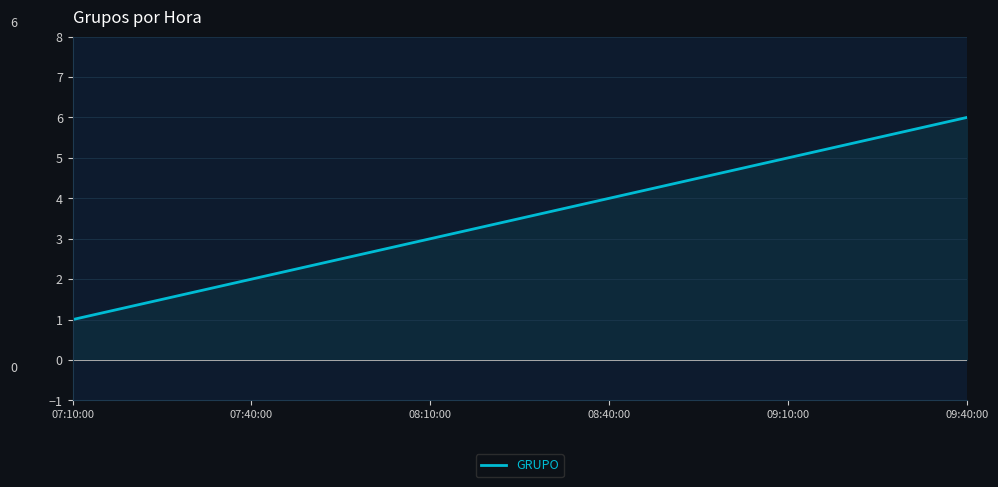

How many distinct data groups are displayed?

1